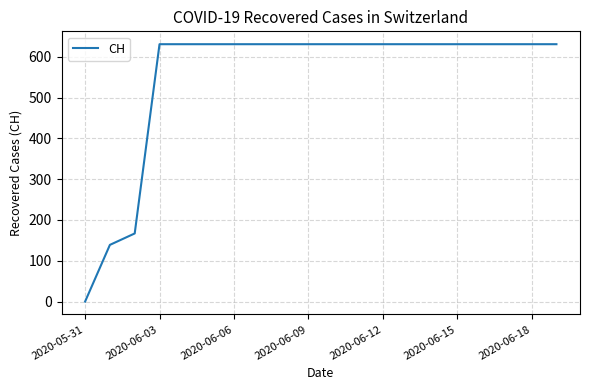

What is the greatest value displayed?

631